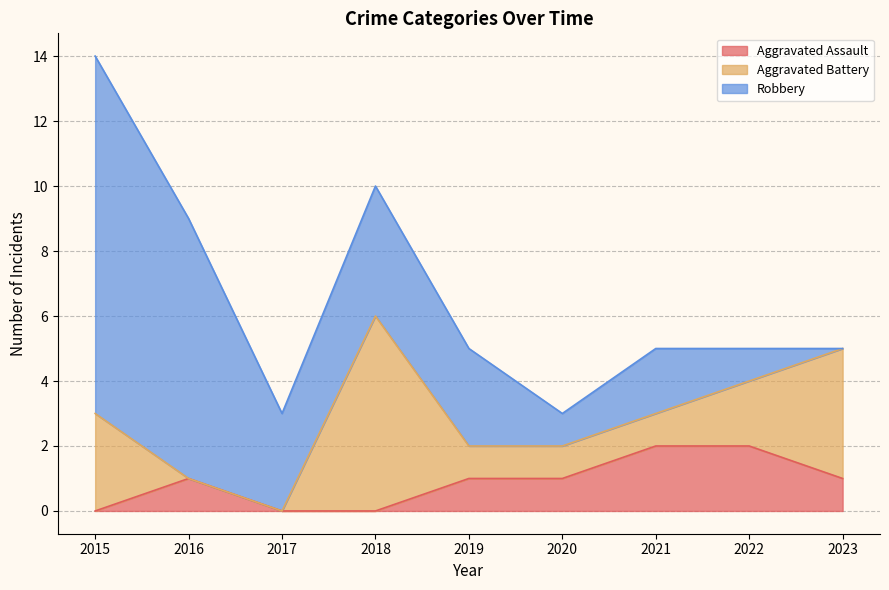

What is the value of the Robbery point at the 3rd from the left?

3